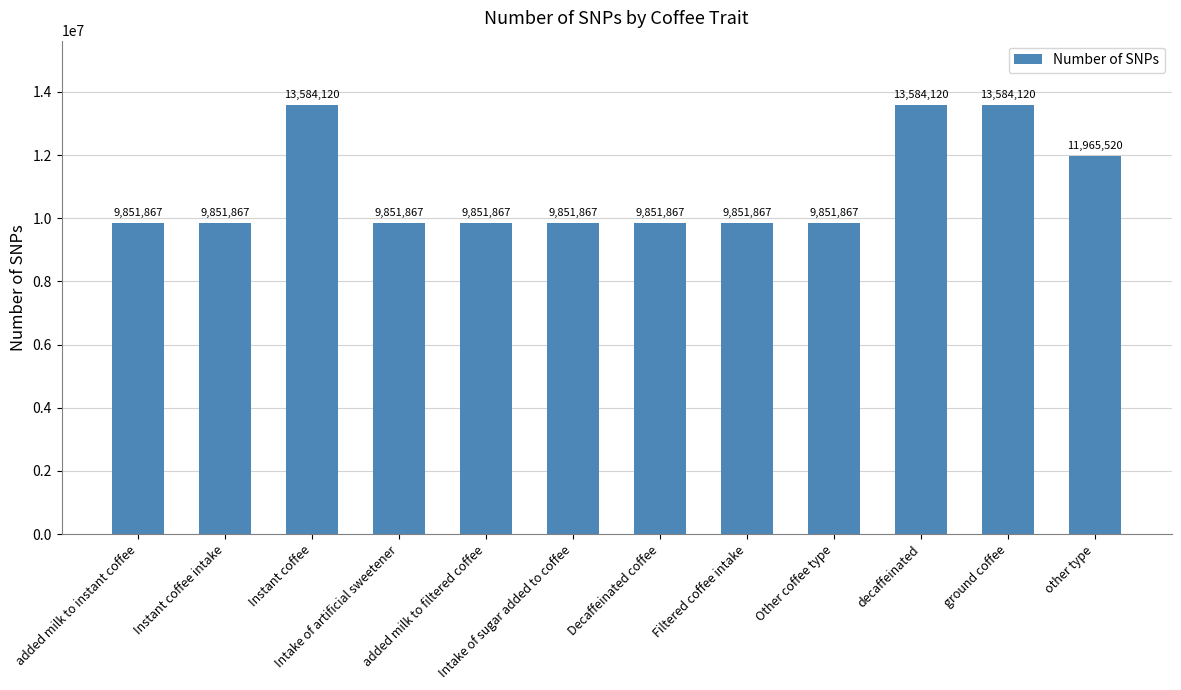

Reading right to left, transcribe all the data shown in this chart.

11965520	13584120	13584120	9851867	9851867	9851867	9851867	9851867	9851867	13584120	9851867	9851867